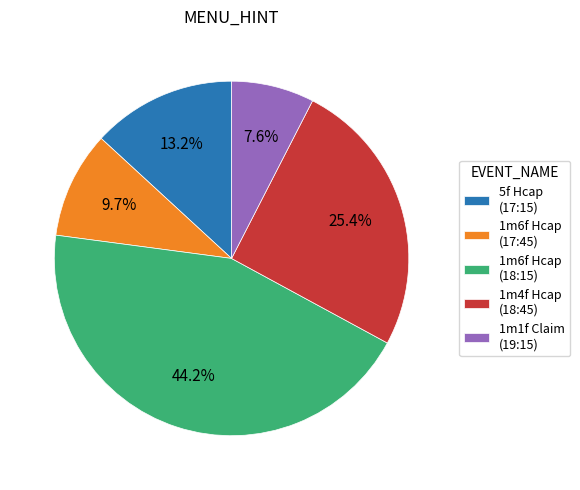

How many segments does this pie chart have?

5